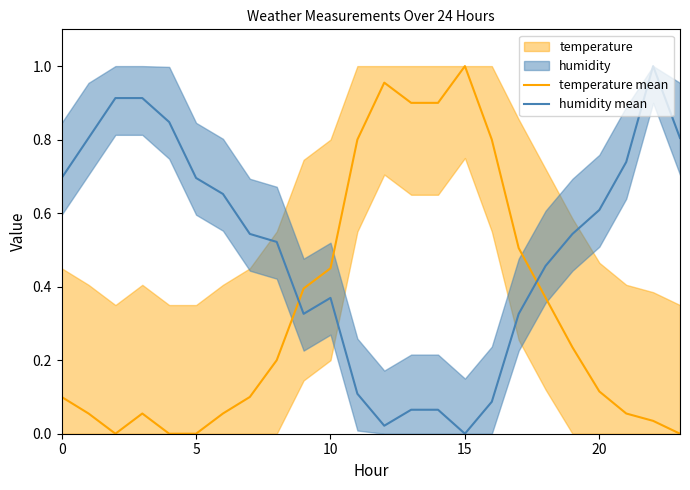

The humidity mean series shows 0.7 at 5. True or false?

True